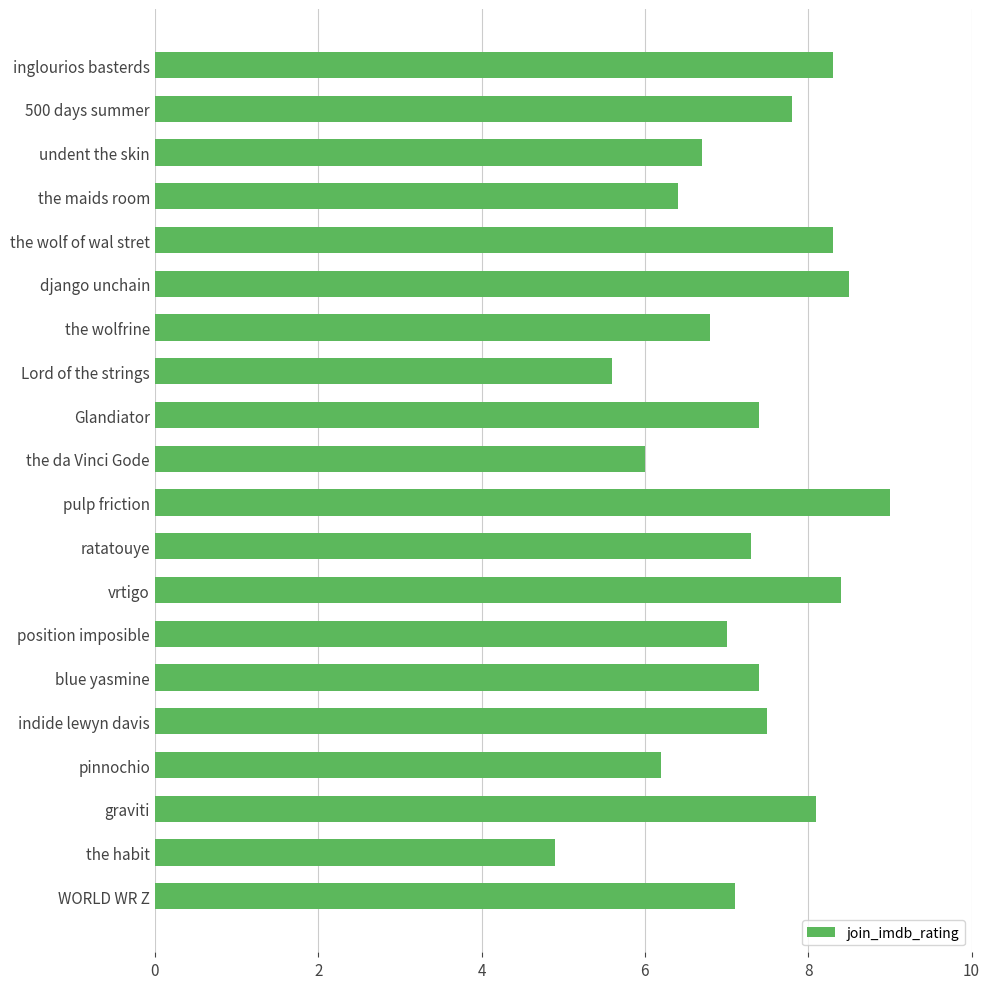

What is the sum of the values at django unchain and inglourios basterds?

16.8